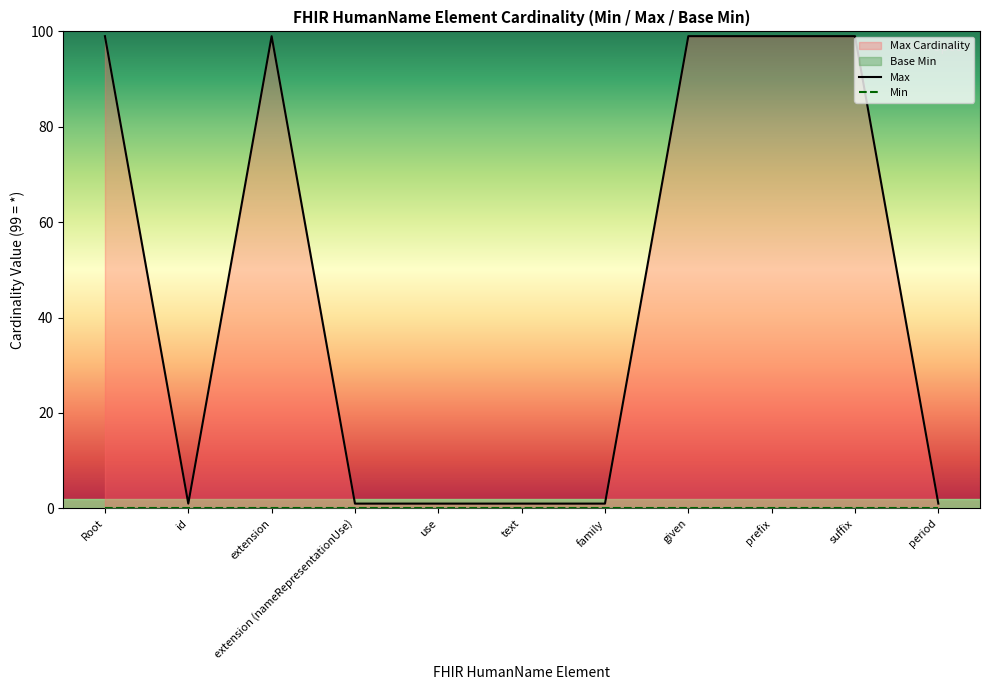

What is the label of the 10th point from the right?

id